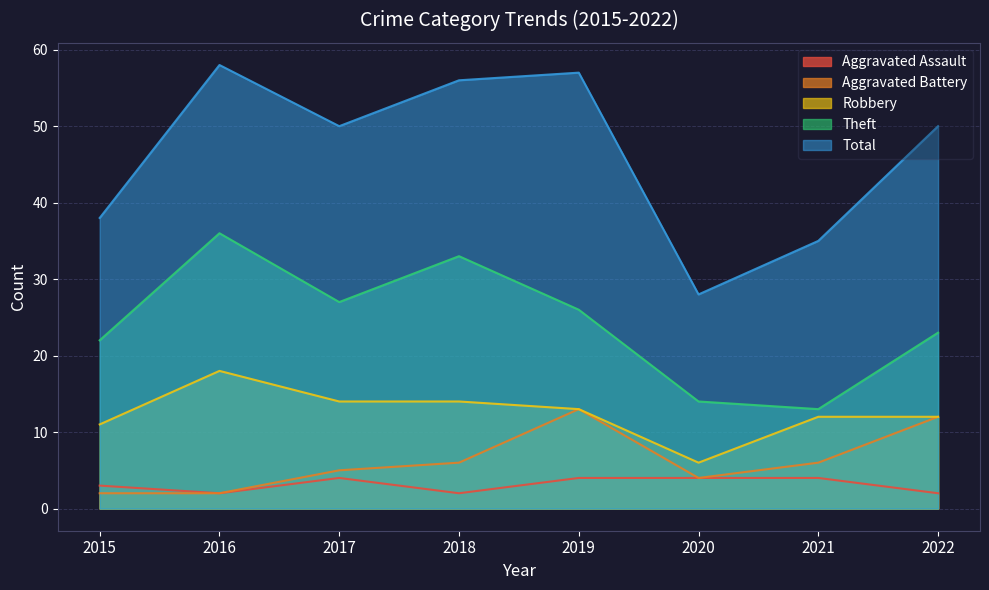

True or false: Robbery and Aggravated Assault intersect in this chart.

False